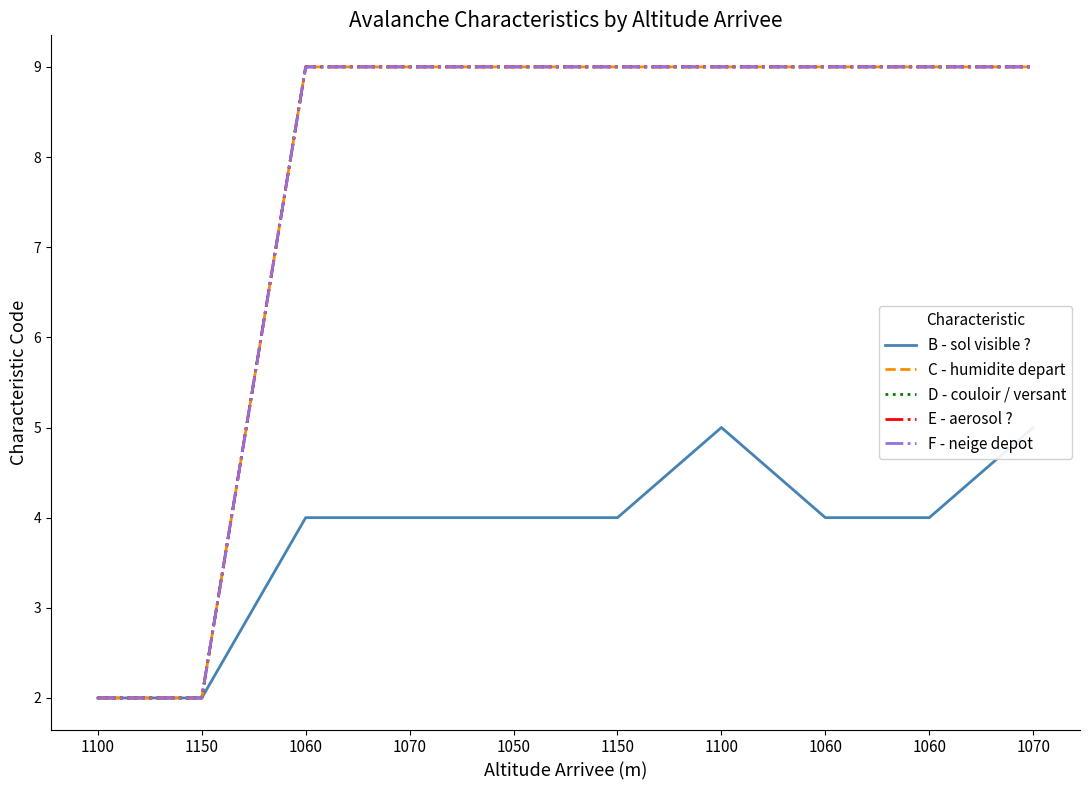

True or false: E - aerosol ? has a value of 9 at 1150.

True